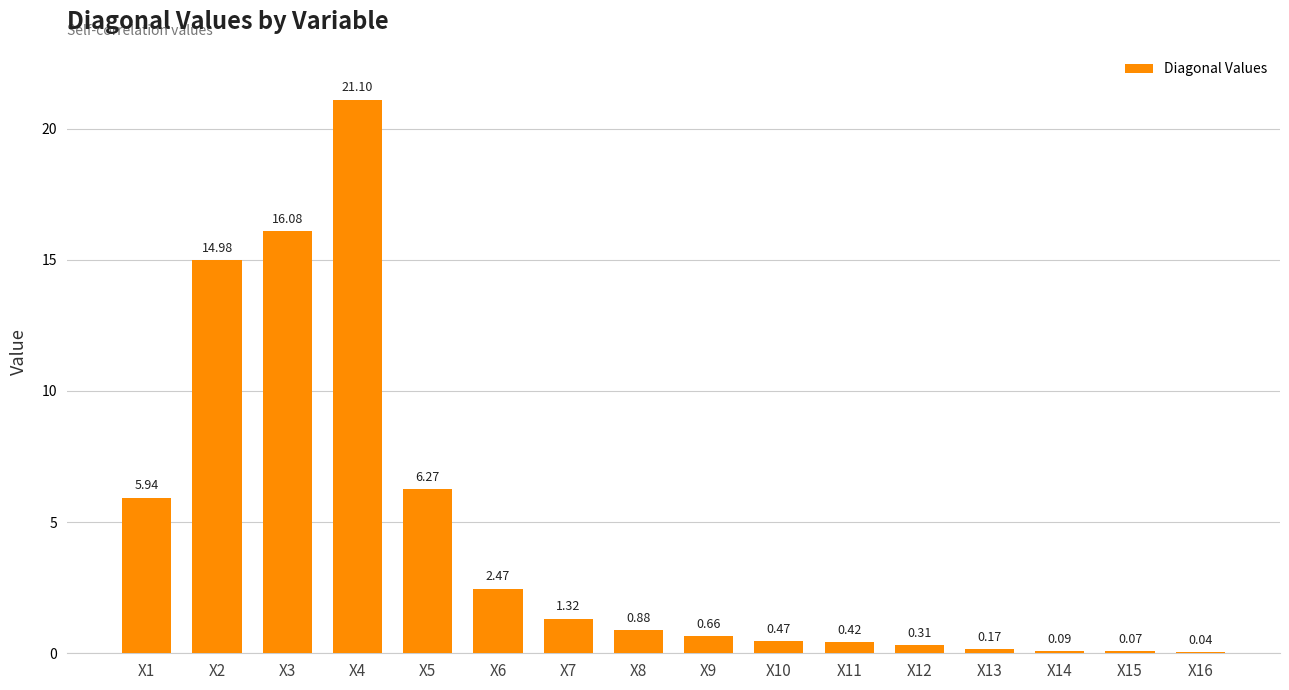

What is the sum of the values at X13 and X1?

6.1